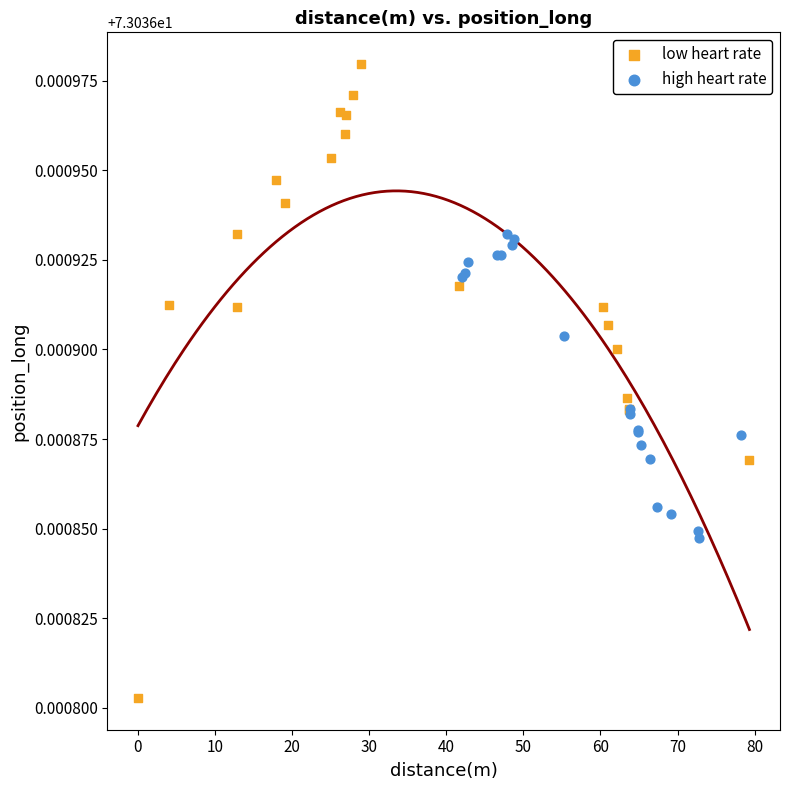

Which series reaches the maximum Y coordinate?

low heart rate